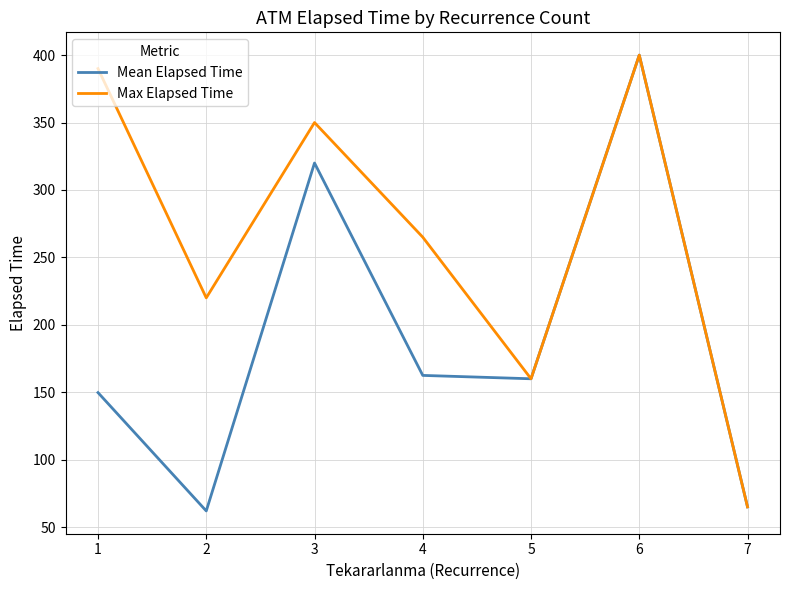

The value of Mean Elapsed Time at 2 is 62.0. True or false?

True